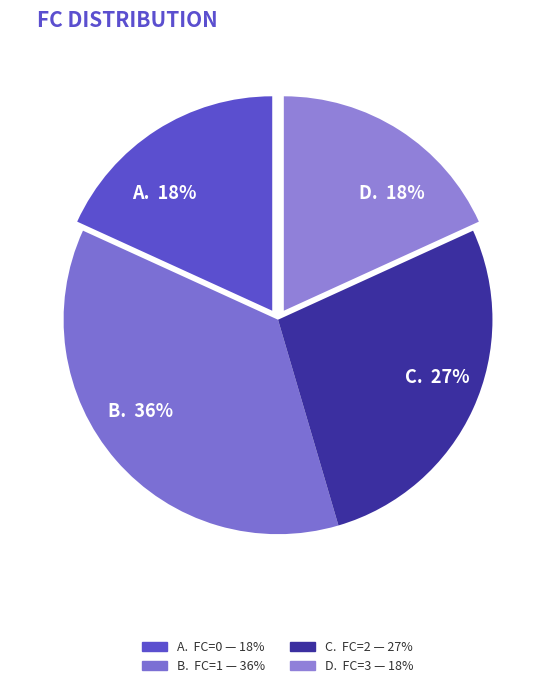

What percentage is the A. 18% slice, to the nearest percent?

18%